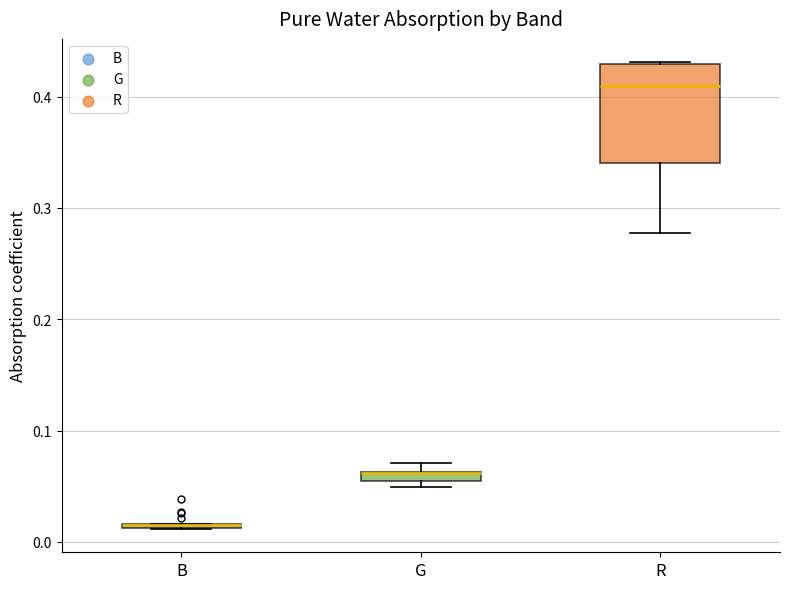

Where does the median line of the box for R sit on the y-axis? The values are not printed on the chart, so give them approximately, as read against the axis.

0.41